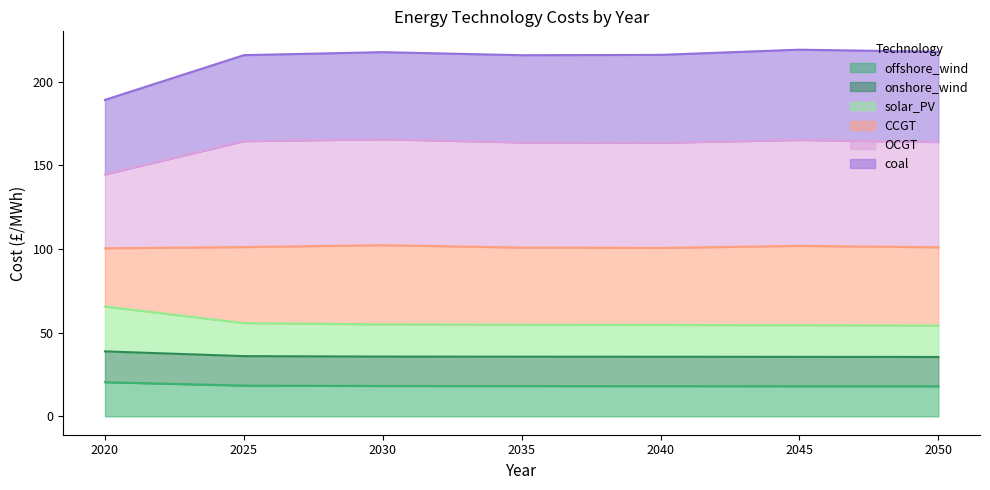

What is the lowest value of the offshore_wind series?

18.0